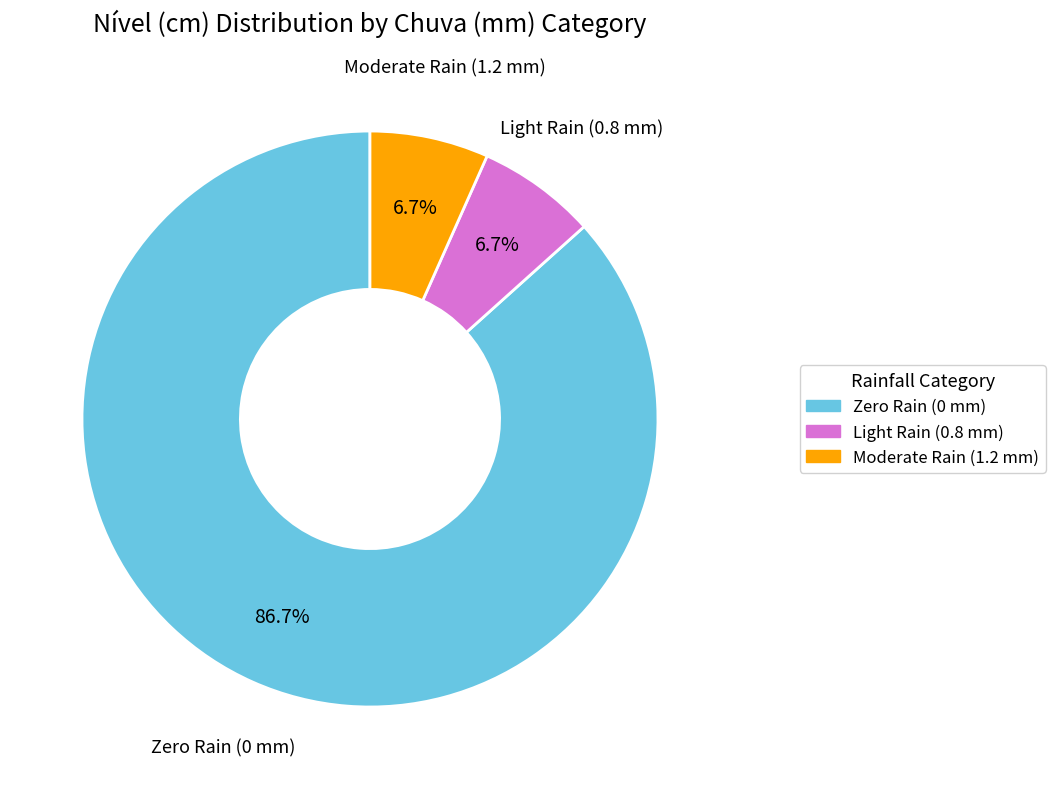

Is the sum of Moderate Rain (1.2 mm) and Light Rain (0.8 mm) greater than half?

No